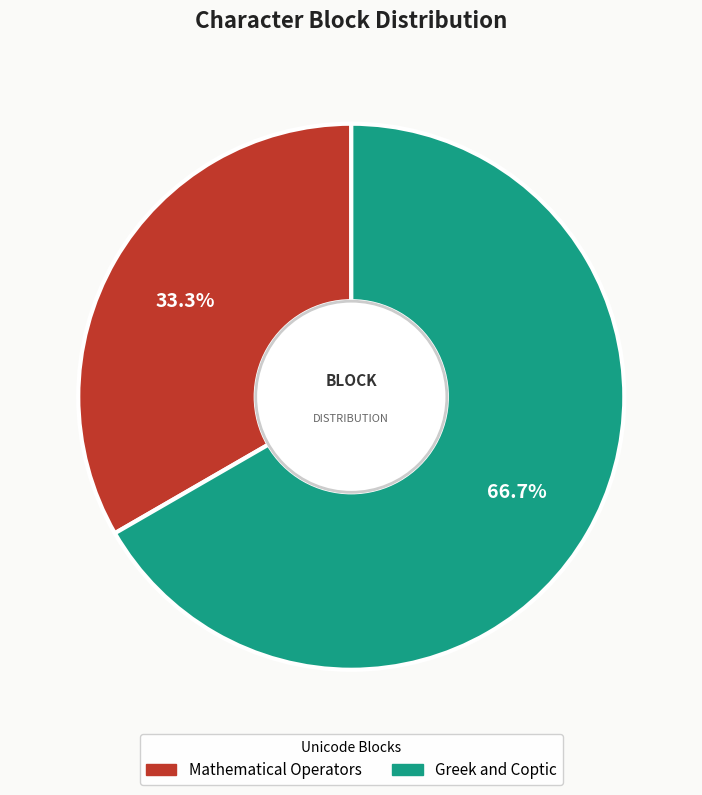

Approximately how many times larger is the value at Greek and Coptic compared to Mathematical Operators?

2.0